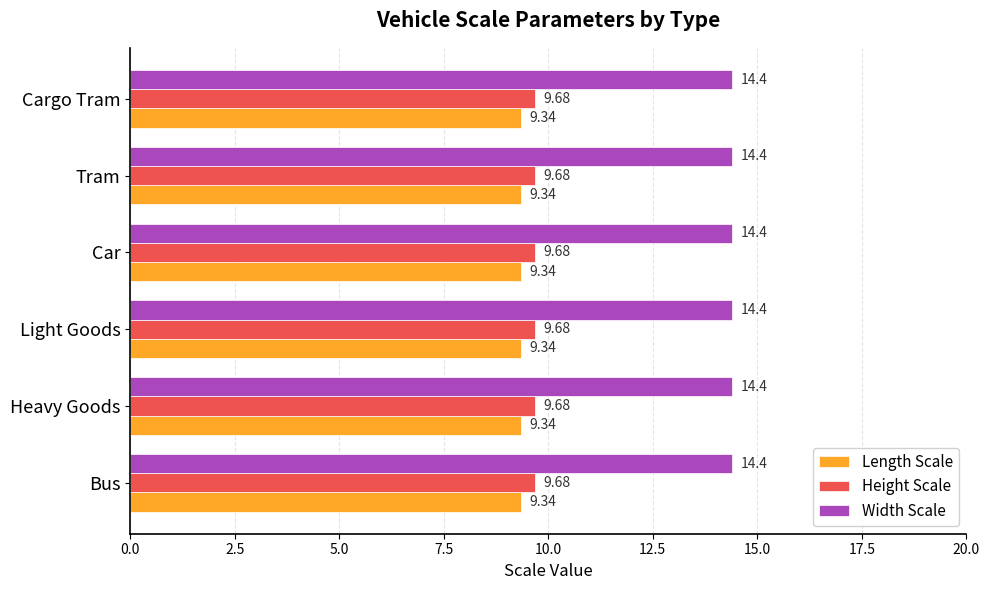

What is the total value across all series at Car?

33.4